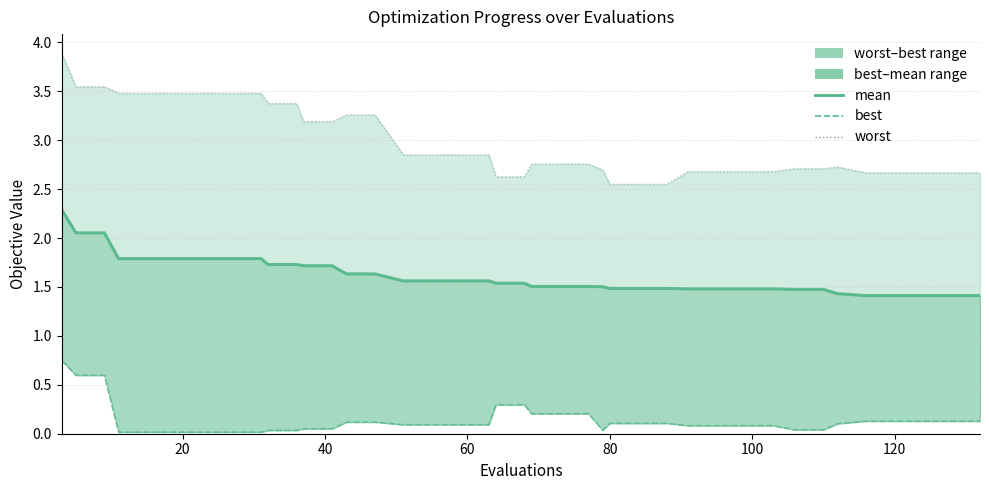

True or false: best has more than 2 interior local peaks.

False